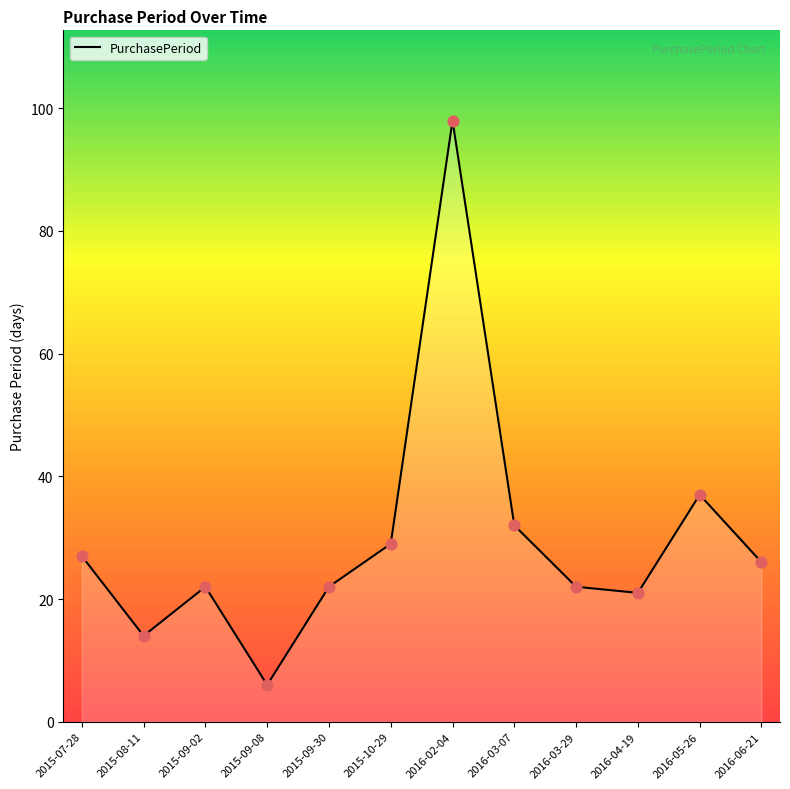

Approximately how many times larger is the value at 2016-03-29 compared to 2016-04-19?

1.0